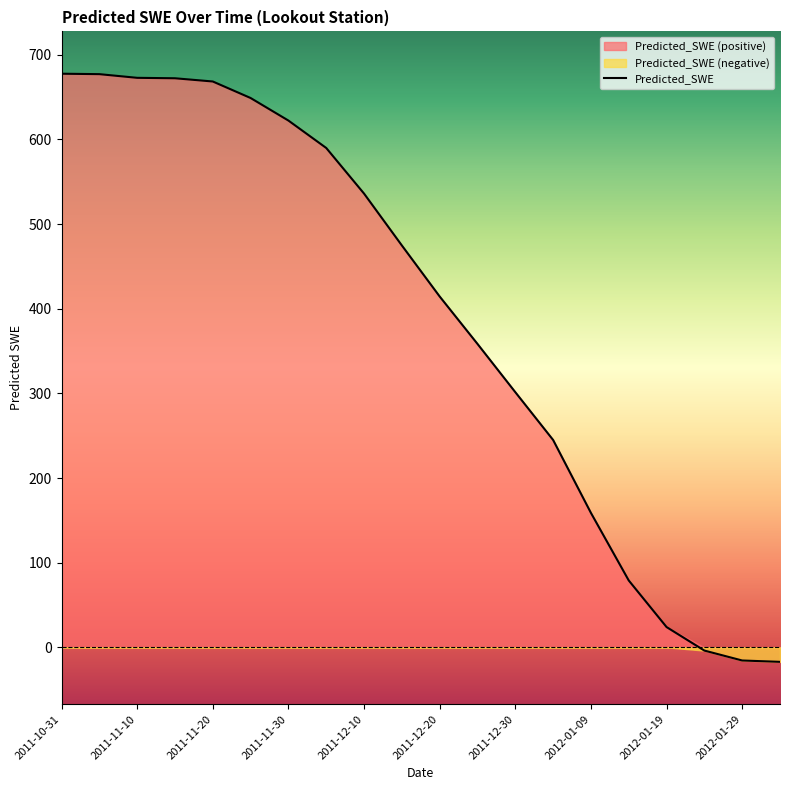

Reading left to right, extract all data points from this chart.

2011-10-31=677.6	2011-11-05=677.1	2011-11-10=672.8	2011-11-15=672.3	2011-11-20=668.5	2011-11-25=649.0	2011-11-30=622.3	2011-12-05=589.9	2011-12-10=536.0	2011-12-15=474.8	2011-12-20=414.5	2011-12-25=358.5	2011-12-30=301.4	2012-01-04=245.0	2012-01-09=158.8	2012-01-14=79.0	2012-01-19=23.9	2012-01-24=-3.8	2012-01-29=-15.6	2012-02-03=-17.2